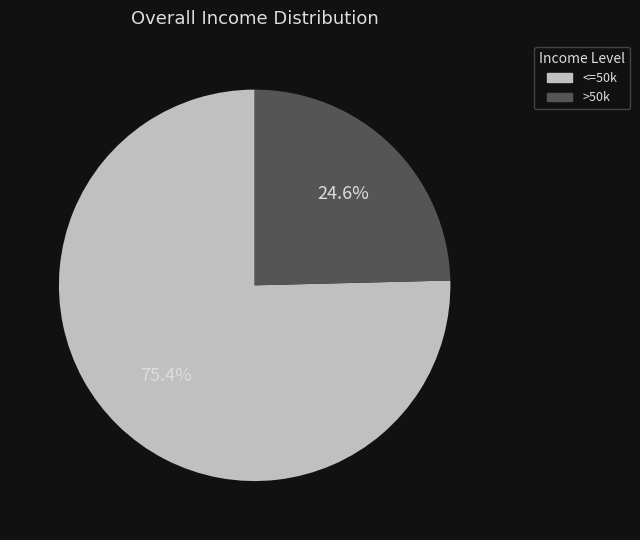

Does any single category account for the majority?

Yes